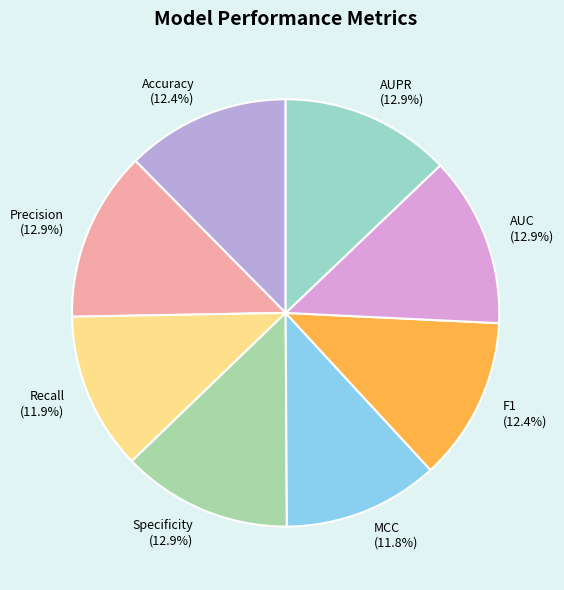

To the nearest percent, what is the difference between the largest and smallest slice percentages?

1%